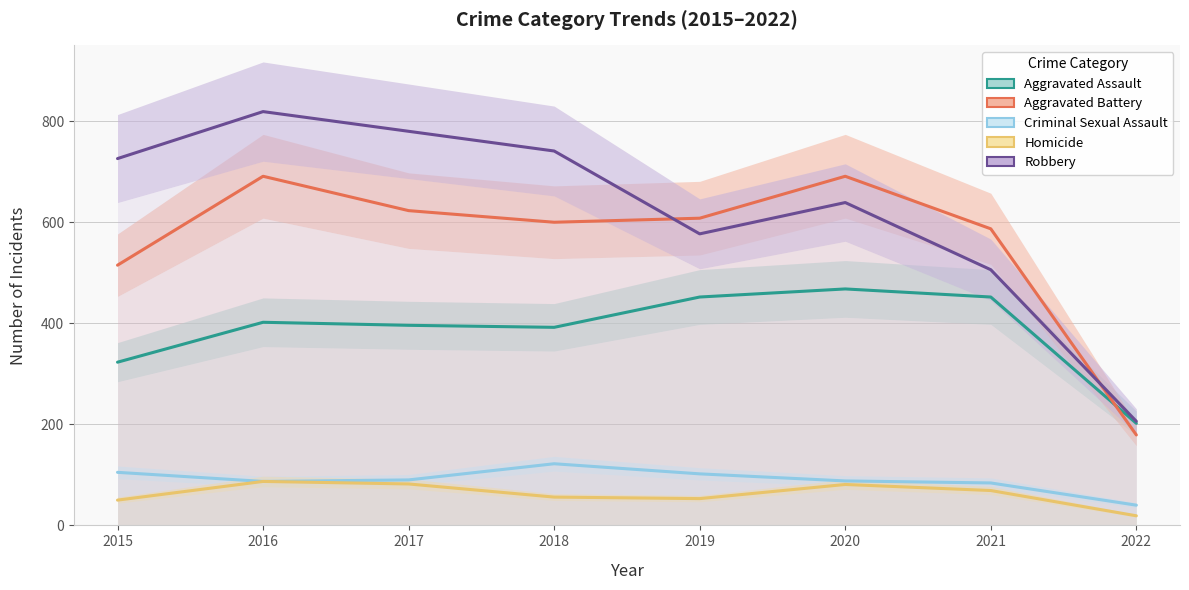

Where is the first local maximum for Criminal Sexual Assault?

2018